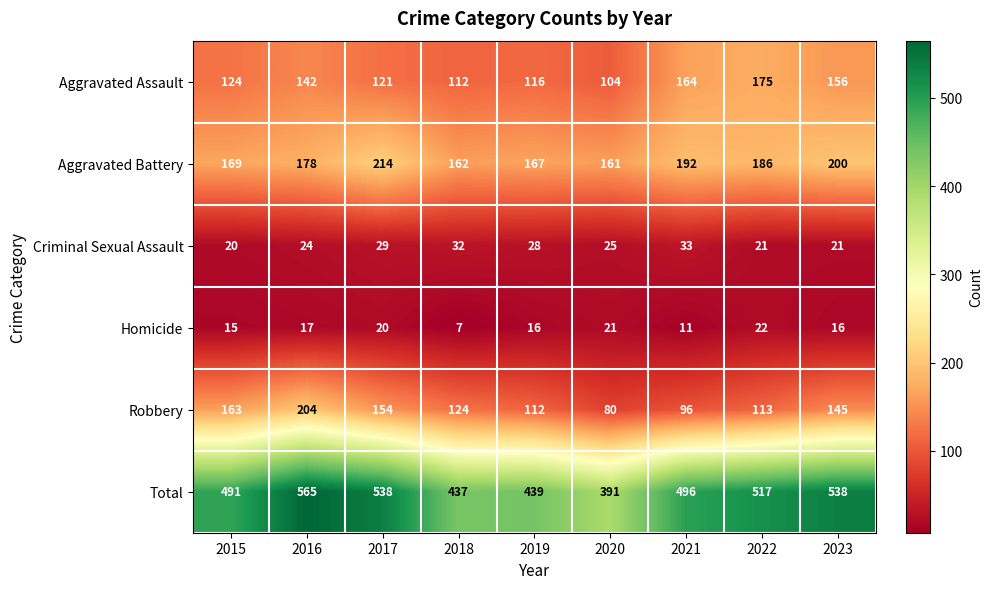

What value does the Aggravated Assault series have at 2021?

164